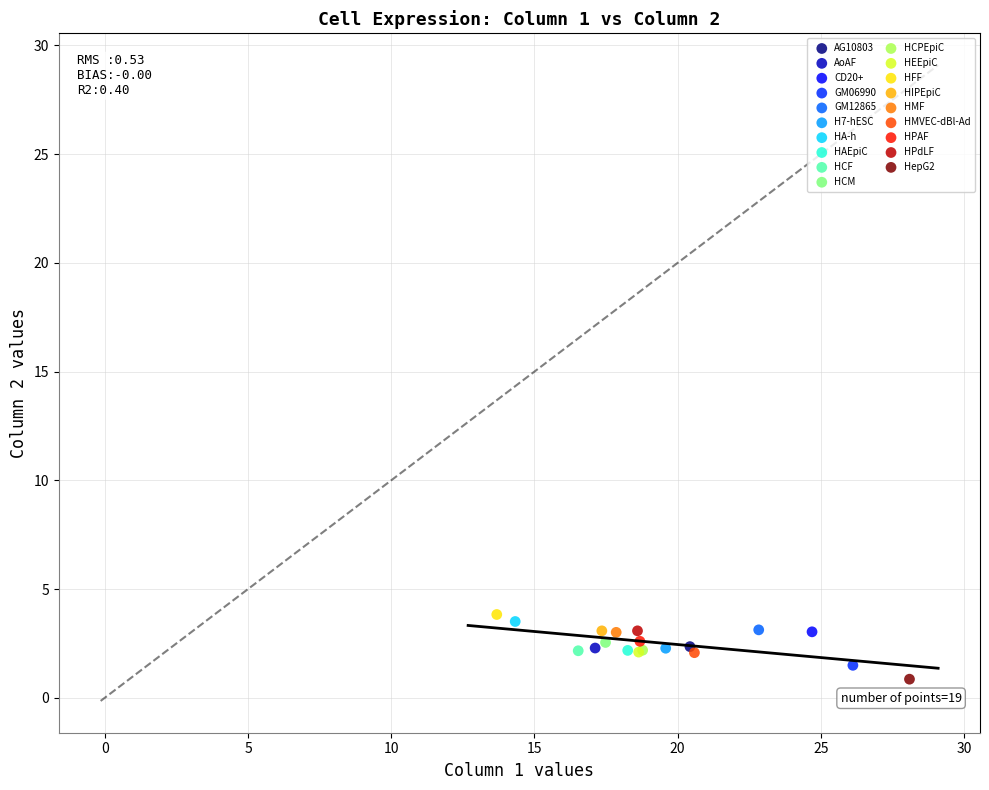

Which series reaches the minimum Y coordinate?

HepG2